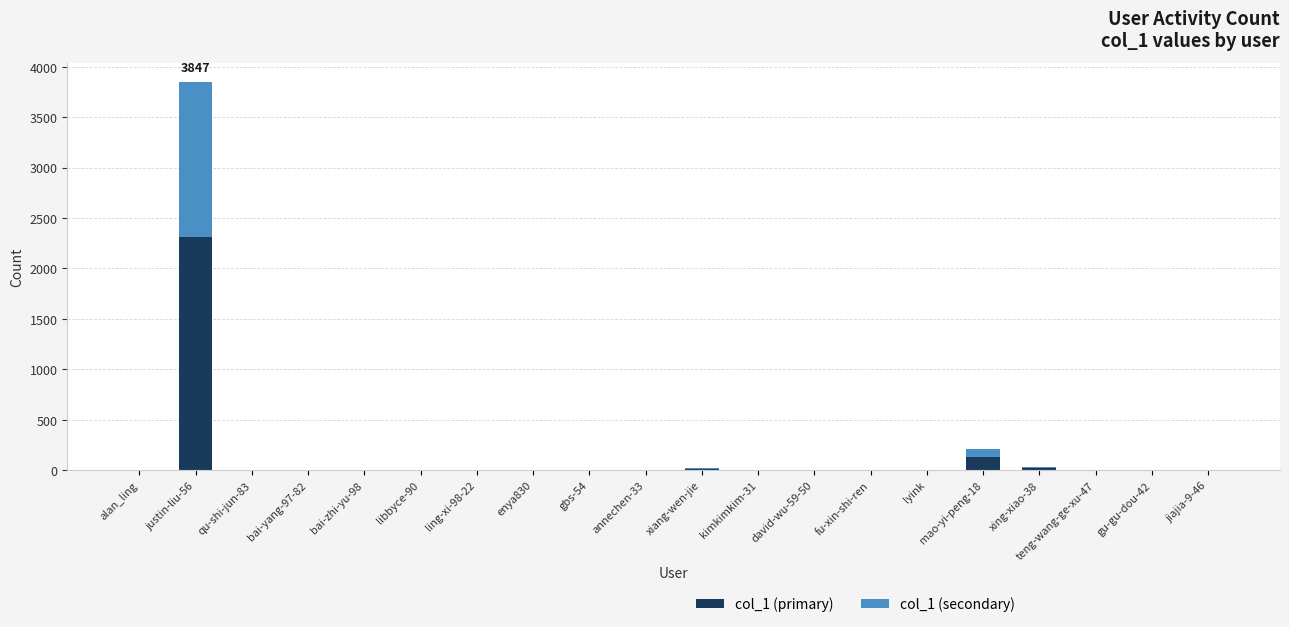

The value of col_1 (primary) at david-wu-59-50 is 0.0. True or false?

True